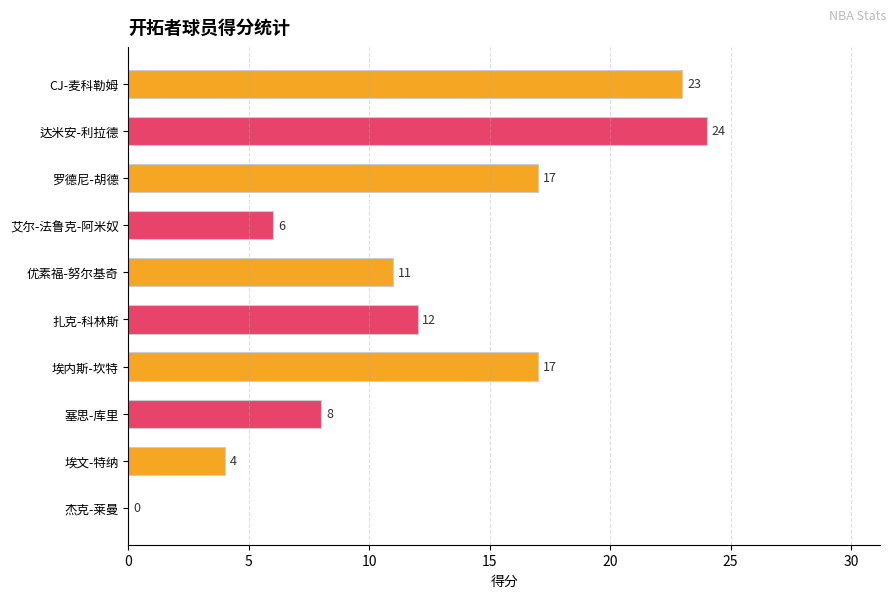

Reading top to bottom, extract all data points from this chart.

CJ-麦科勒姆=23	达米安-利拉德=24	罗德尼-胡德=17	艾尔-法鲁克-阿米奴=6	优素福-努尔基奇=11	扎克-科林斯=12	埃内斯-坎特=17	塞思-库里=8	埃文-特纳=4	杰克-莱曼=0